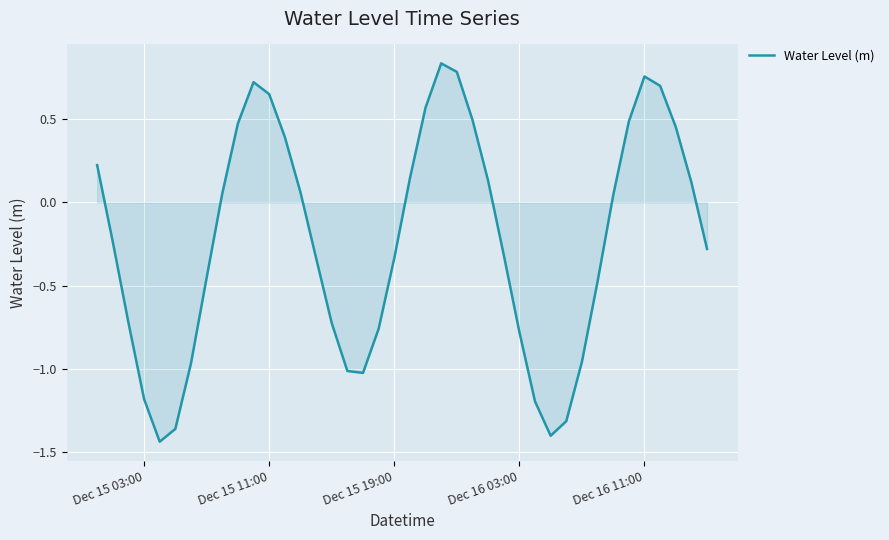

What is the difference between the maximum and minimum values?

2.3